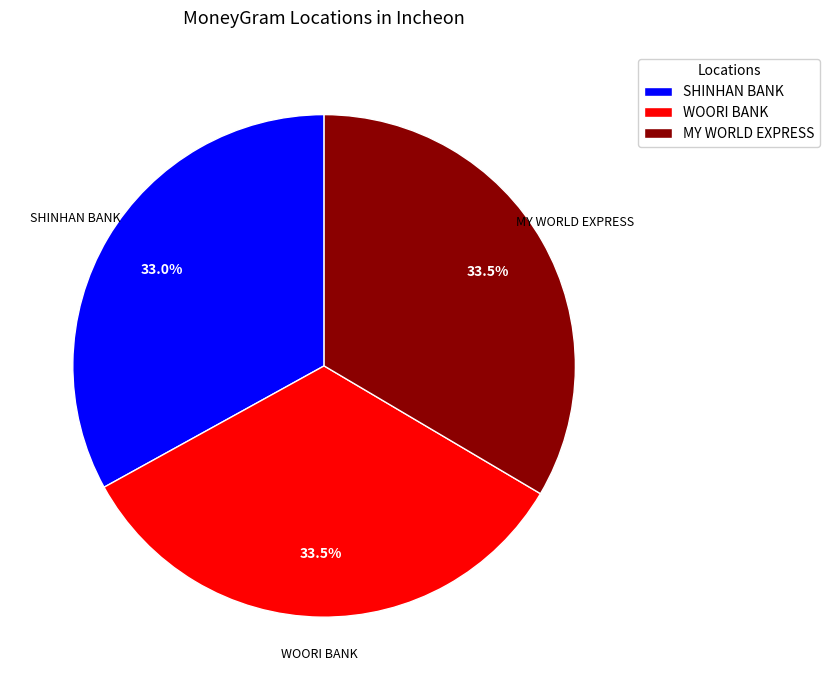

Combined, what portion of the pie is MY WORLD EXPRESS and WOORI BANK?

67.0%